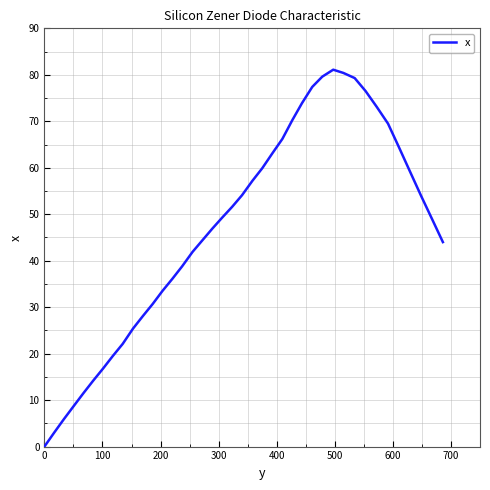

What is the sum of all values?

1860.7